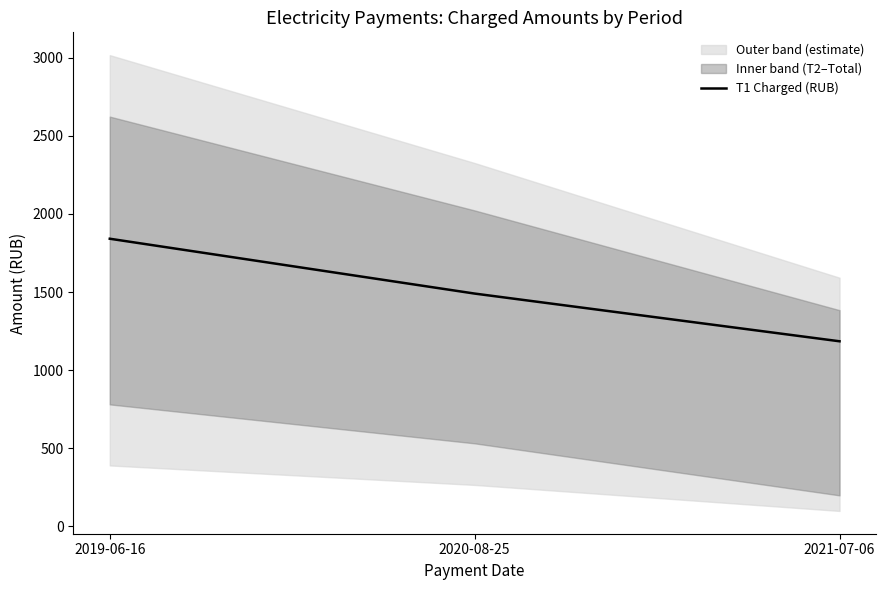

What is the value of the 3rd point from the left?

1185.4